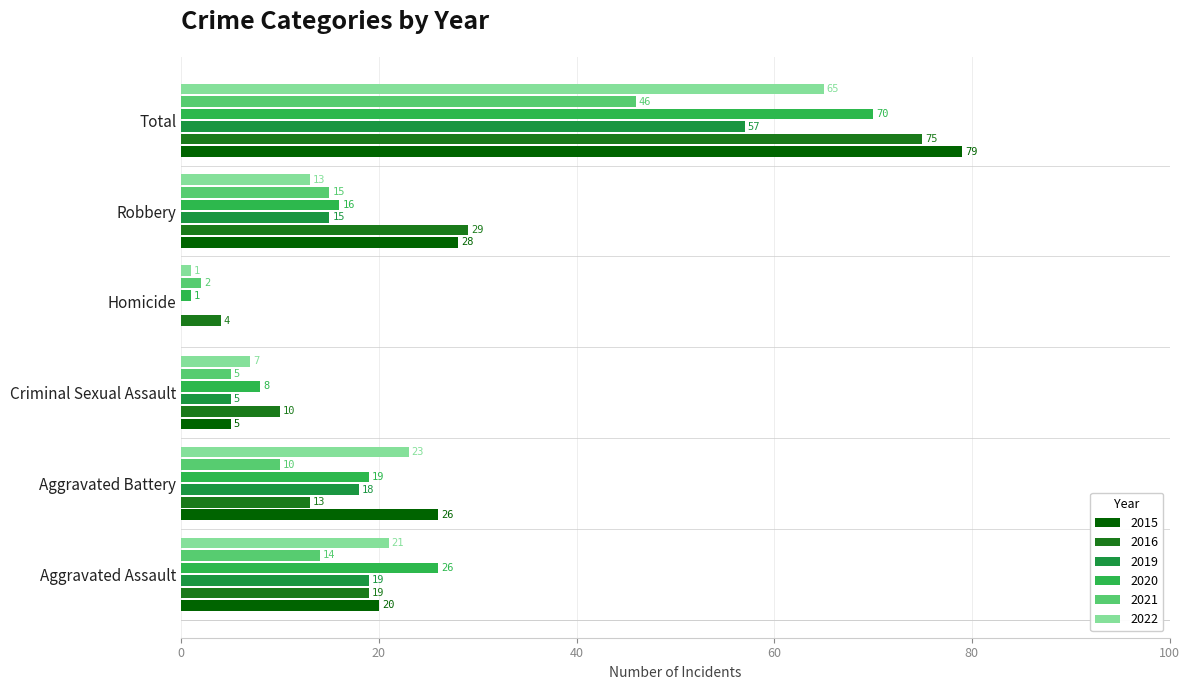

At which label does 2022 reach its peak?

Total